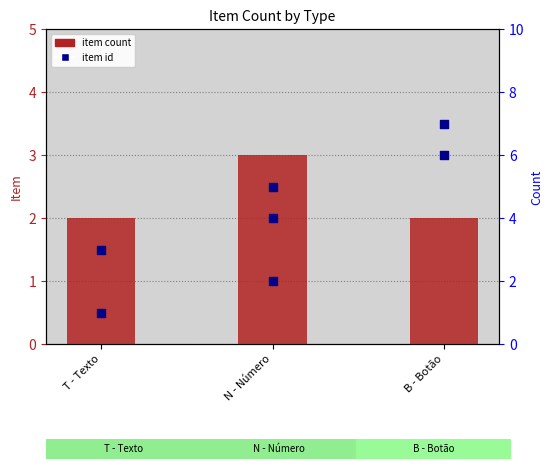

Which has a higher value, N - Número or B - Botão?

N - Número